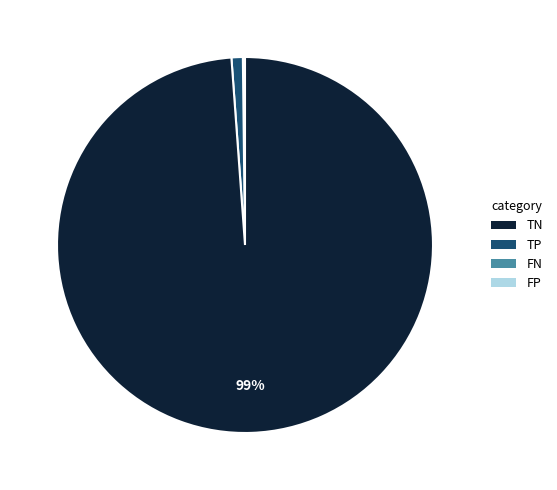

To the nearest percent, what is the difference between the largest and smallest slice percentages?

99%